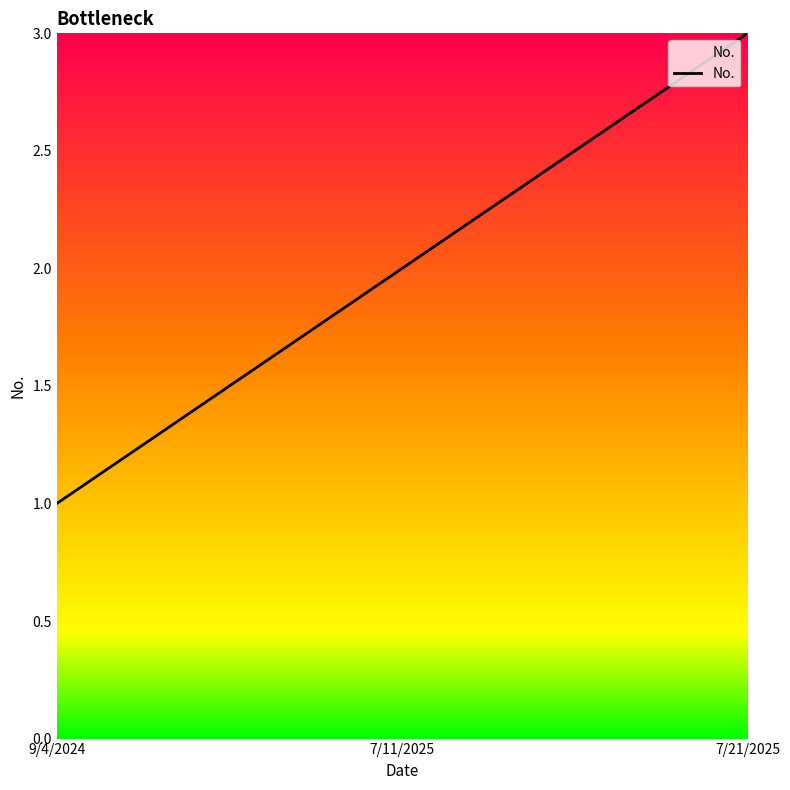

What is the maximum value shown in the chart?

3